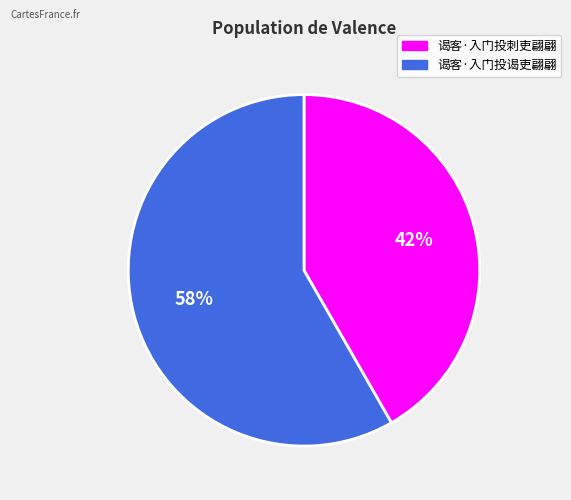

Which slice is the smallest?

谒客·入门投刺吏翩翩